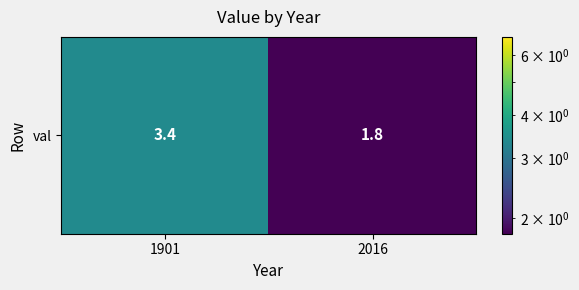

What is the average value?

2.6